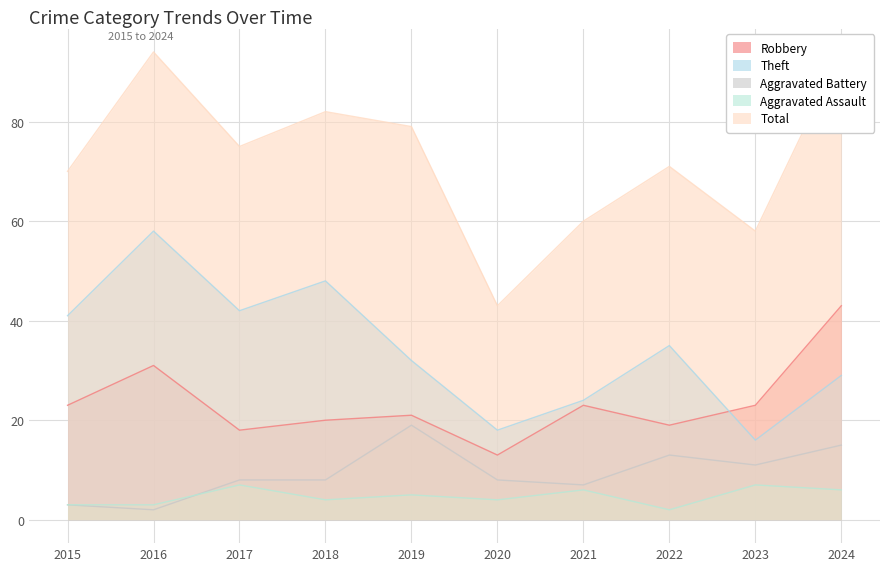

What is the approximate value of Robbery at 2019?

21